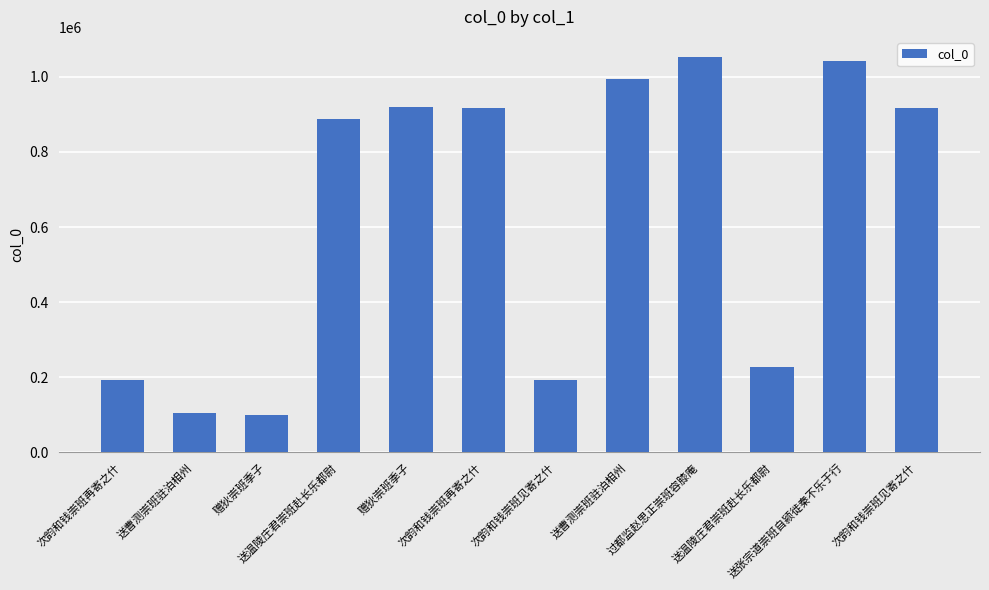

Reading right to left, list all the values displayed in this chart.

次韵和钱崇班见寄之什=916116	送张宗道崇班自颍徙秦不乐于行=1041078	送温陵庄君崇班赴长乐都尉=227428	过都监赵思正崇班容膝庵=1053656	送曹测崇班驻泊相州=992955	次韵和钱崇班见寄之什=192931	次韵和钱崇班再寄之什=916117	赠狄崇班季子=921015	送温陵庄君崇班赴长乐都尉=887174	赠狄崇班季子=99016	送曹测崇班驻泊相州=104942	次韵和钱崇班再寄之什=192927